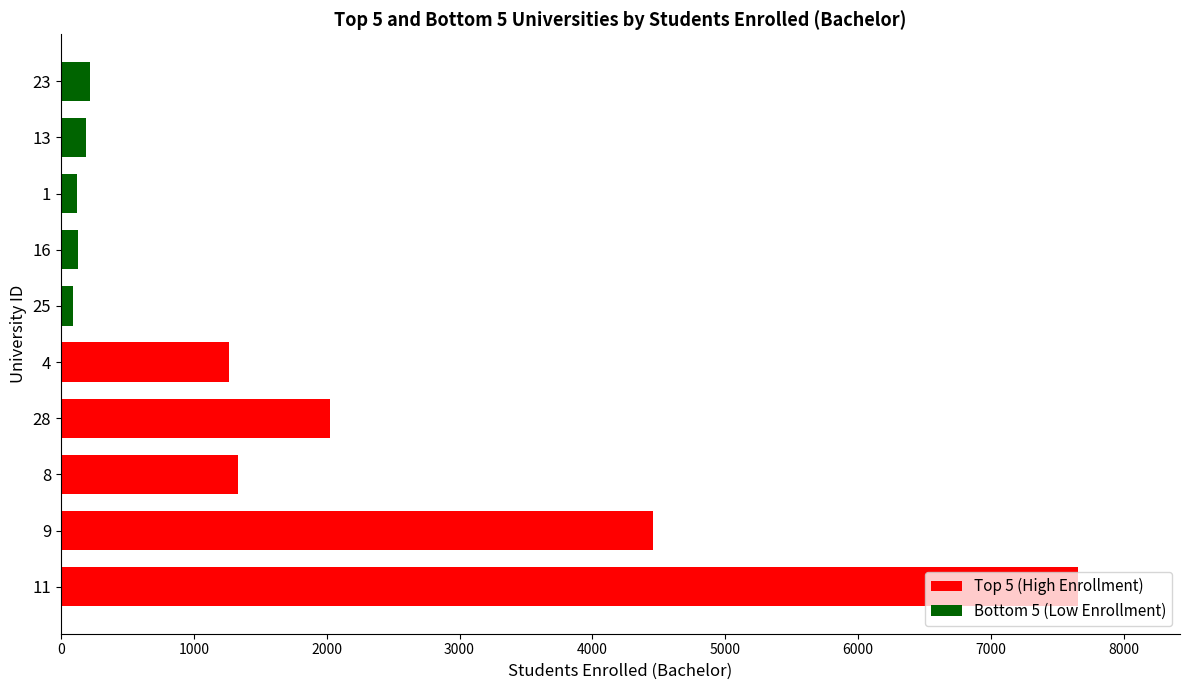

The value of Bottom 5 (Low Enrollment) at 25 is 89. True or false?

True